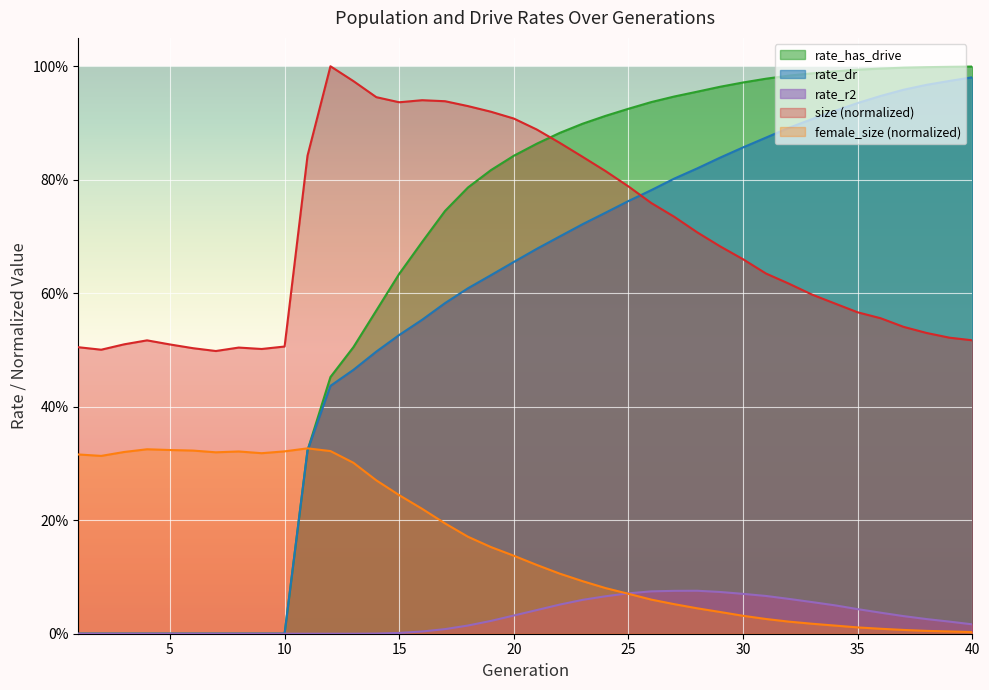

Reading left to right, transcribe all the data shown in this chart.

size: 1=0.5	2=0.5	3=0.5	4=0.5	5=0.5	6=0.5	7=0.5	8=0.5	9=0.5	10=0.5	11=0.8	12=1.0	13=1.0	14=0.9	15=0.9	16=0.9	17=0.9	18=0.9	19=0.9	20=0.9	21=0.9	22=0.9	23=0.8	24=0.8	25=0.8	26=0.8	27=0.7	28=0.7	29=0.7	30=0.7	31=0.6	32=0.6	33=0.6	34=0.6	35=0.6	36=0.6	37=0.5	38=0.5	39=0.5	40=0.5
female_size: 1=0.3	2=0.3	3=0.3	4=0.3	5=0.3	6=0.3	7=0.3	8=0.3	9=0.3	10=0.3	11=0.3	12=0.3	13=0.3	14=0.3	15=0.2	16=0.2	17=0.2	18=0.2	19=0.2	20=0.1	21=0.1	22=0.1	23=0.1	24=0.1	25=0.1	26=0.1	27=0.1	28=0.0	29=0.0	30=0.0	31=0.0	32=0.0	33=0.0	34=0.0	35=0.0	36=0.0	37=0.0	38=0.0	39=0.0	40=0.0
rate_has_drive: 1=0.0	2=0.0	3=0.0	4=0.0	5=0.0	6=0.0	7=0.0	8=0.0	9=0.0	10=0.0	11=0.3	12=0.5	13=0.5	14=0.6	15=0.6	16=0.7	17=0.7	18=0.8	19=0.8	20=0.8	21=0.9	22=0.9	23=0.9	24=0.9	25=0.9	26=0.9	27=0.9	28=1.0	29=1.0	30=1.0	31=1.0	32=1.0	33=1.0	34=1.0	35=1.0	36=1.0	37=1.0	38=1.0	39=1.0	40=1.0
rate_dr: 1=0.0	2=0.0	3=0.0	4=0.0	5=0.0	6=0.0	7=0.0	8=0.0	9=0.0	10=0.0	11=0.3	12=0.4	13=0.5	14=0.5	15=0.5	16=0.6	17=0.6	18=0.6	19=0.6	20=0.7	21=0.7	22=0.7	23=0.7	24=0.7	25=0.8	26=0.8	27=0.8	28=0.8	29=0.8	30=0.9	31=0.9	32=0.9	33=0.9	34=0.9	35=0.9	36=0.9	37=1.0	38=1.0	39=1.0	40=1.0
rate_r2: 1=0.0	2=0.0	3=0.0	4=0.0	5=0.0	6=0.0	7=0.0	8=0.0	9=0.0	10=0.0	11=0.0	12=0.0	13=0.0	14=0.0	15=0.0	16=0.0	17=0.0	18=0.0	19=0.0	20=0.0	21=0.0	22=0.1	23=0.1	24=0.1	25=0.1	26=0.1	27=0.1	28=0.1	29=0.1	30=0.1	31=0.1	32=0.1	33=0.1	34=0.1	35=0.0	36=0.0	37=0.0	38=0.0	39=0.0	40=0.0